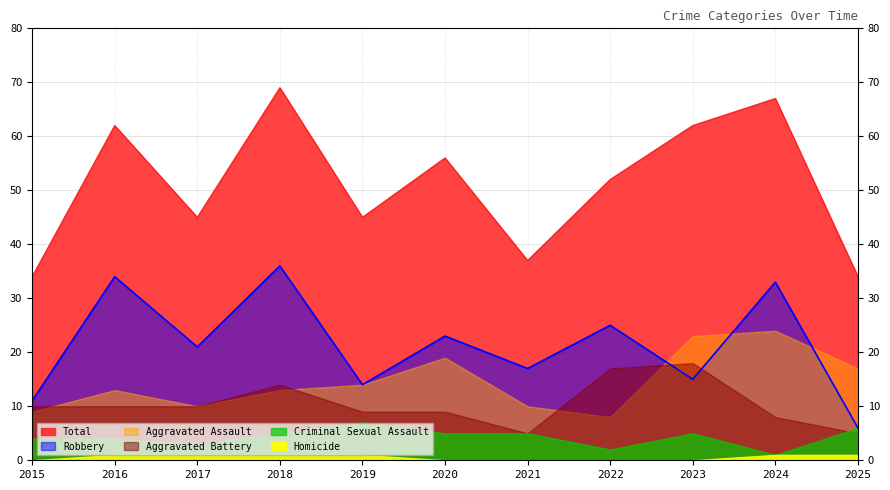

Rank the series by their maximum value, from lowest to highest.

Homicide, Criminal Sexual Assault, Aggravated Battery, Aggravated Assault, Robbery, Total